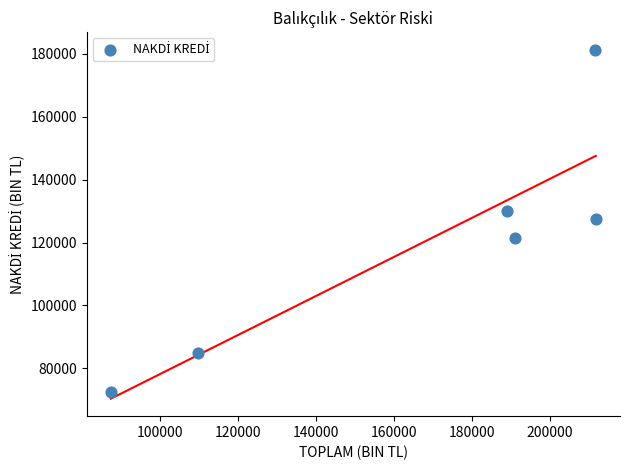

What is the average X value?

166756.3